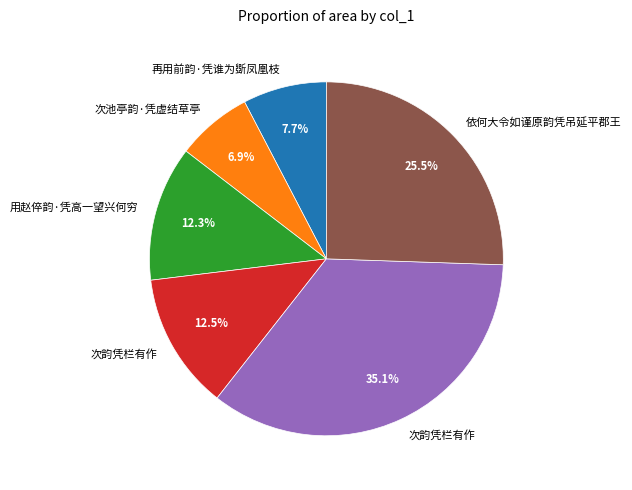

To the nearest percent, what is the difference between the largest and smallest slice percentages?

28%